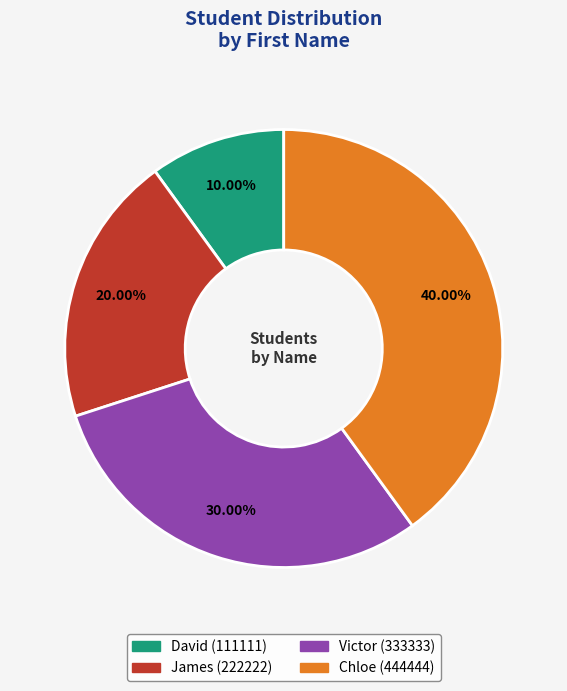

What percentage do James and David together represent?

30.0%